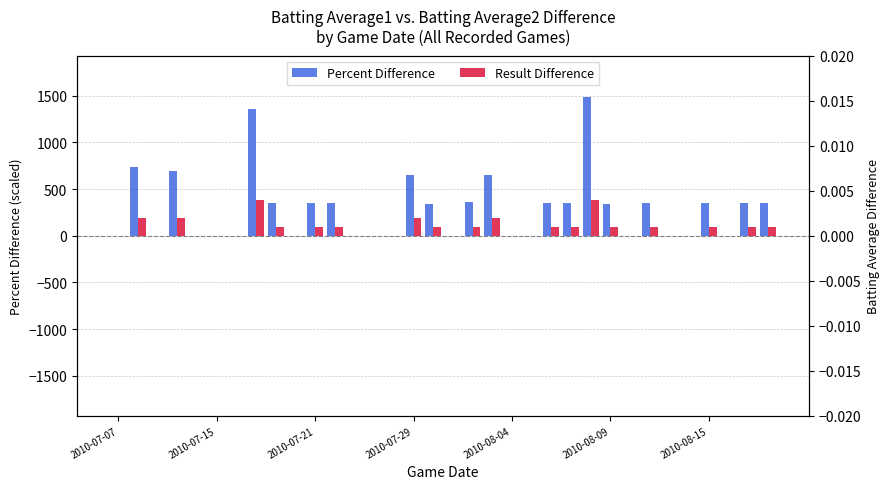

How many bars are there in each group?

2